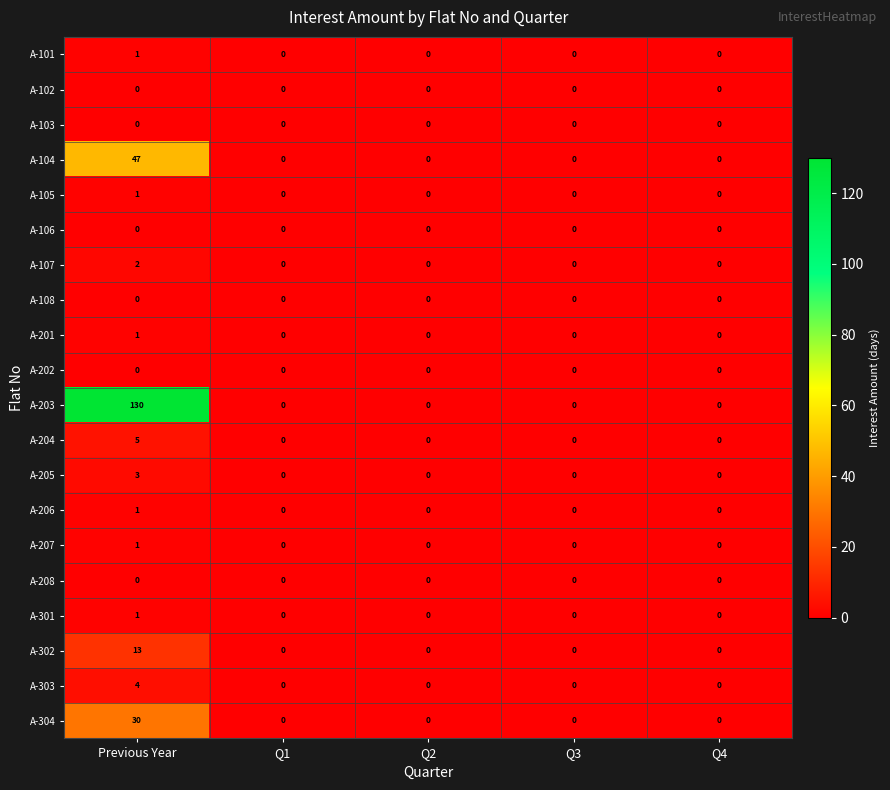

How many data points in A-301 are above 0?

1